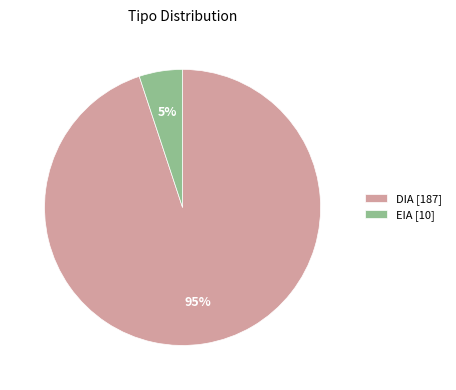

Do EIA [10] and DIA [187] together represent more than half of the pie?

Yes